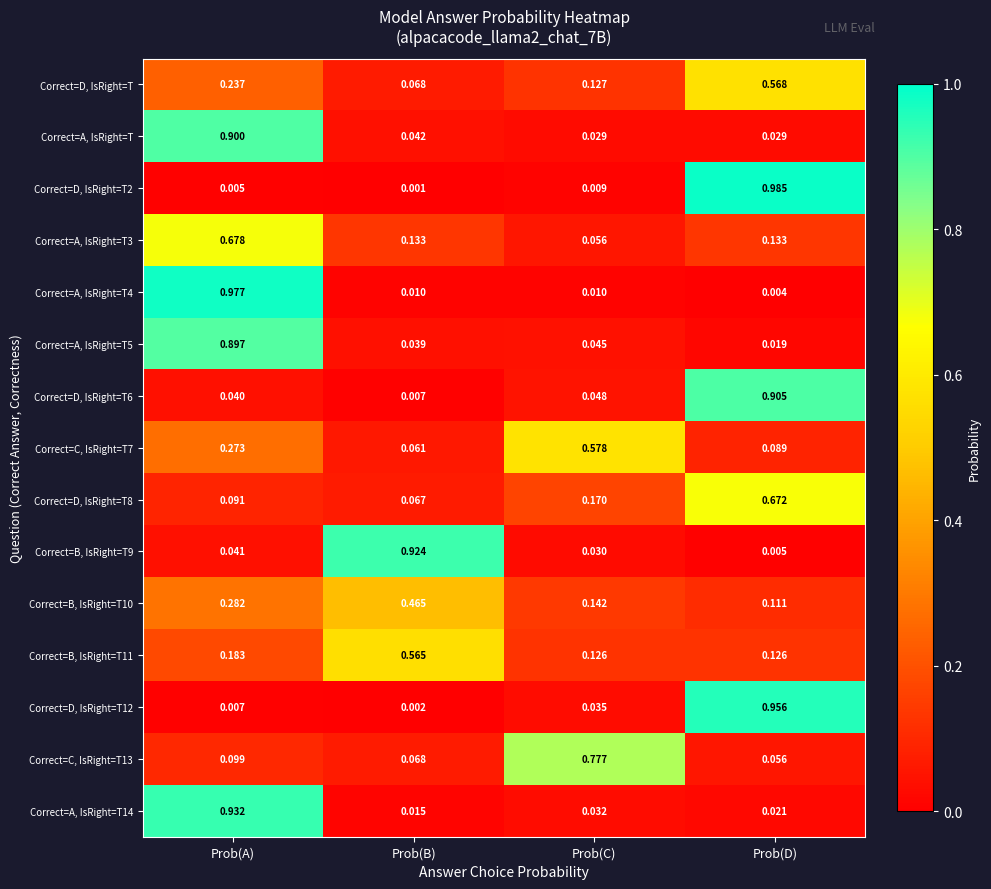

List the labels in order of Correct=D, IsRight=T value, smallest first.

Prob(B), Prob(C), Prob(A), Prob(D)